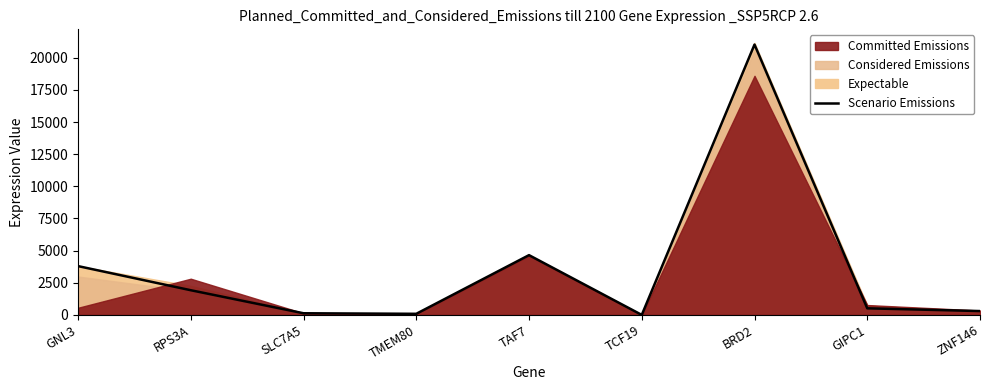

Reading right to left, transcribe all the data shown in this chart.

ZNF146=298.5	GIPC1=511.8	BRD2=21025.7	TCF19=0.0	TAF7=4648.7	TMEM80=85.3	SLC7A5=127.9	RPS3A=1919.2	GNL3=3795.7